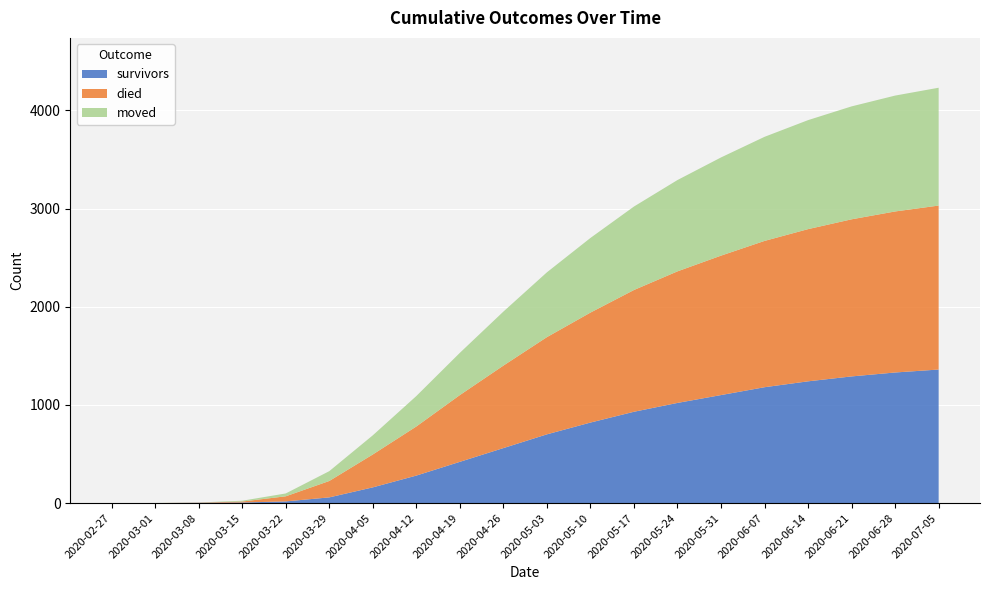

Reading right to left, list all the values displayed in this chart.

survivors: 1360	1330	1290	1240	1180	1100	1020	930	820	700	560	420	280	160	58	17	6	3	0	0
died: 1670	1640	1600	1550	1490	1420	1340	1240	1120	990	840	680	500	335	167	52	10	2	0	0
moved: 1200	1180	1150	1110	1060	1000	930	850	760	660	550	430	310	195	100	29	8	1	1	0